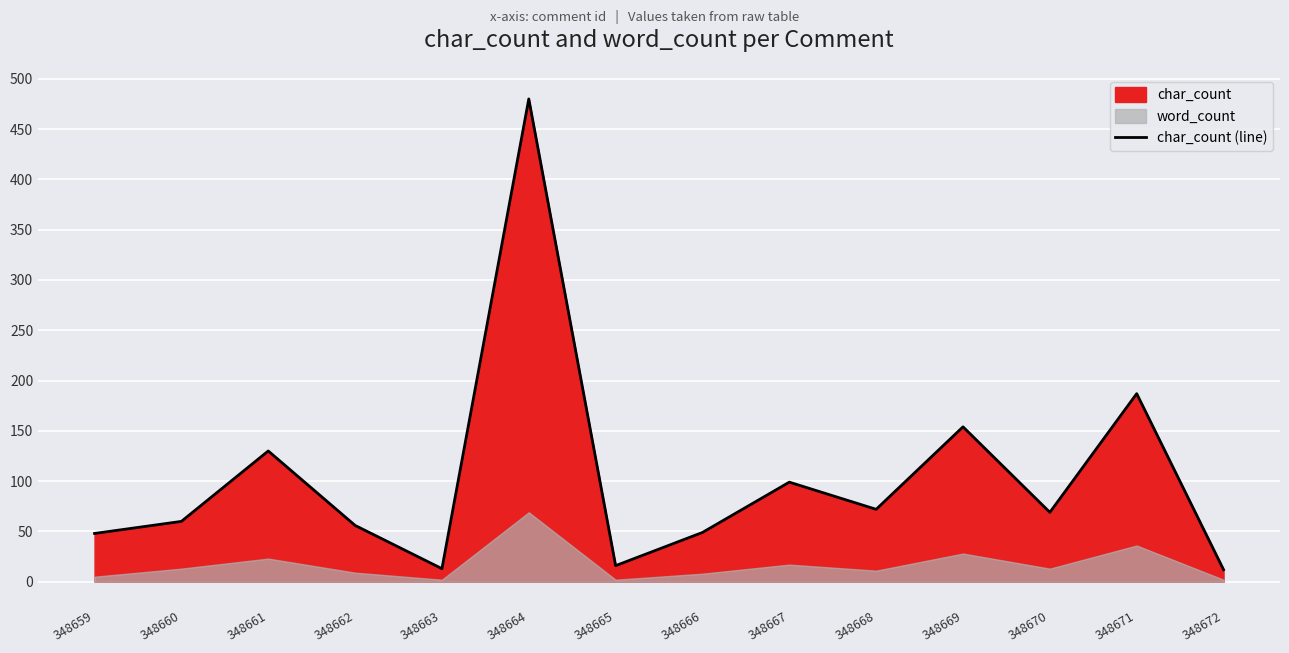

What is the average value?

103